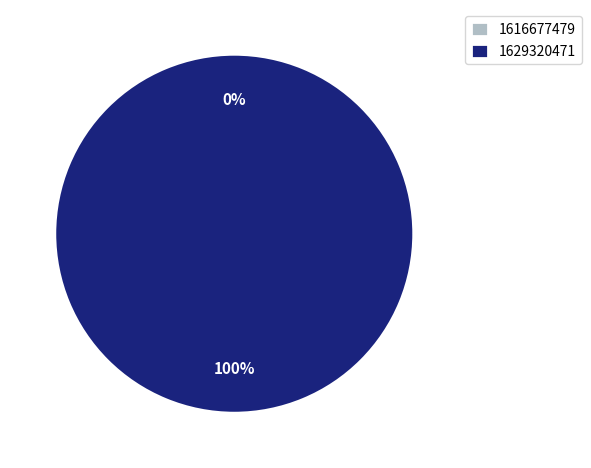

What percentage is the 1629320471 slice, to the nearest percent?

100%